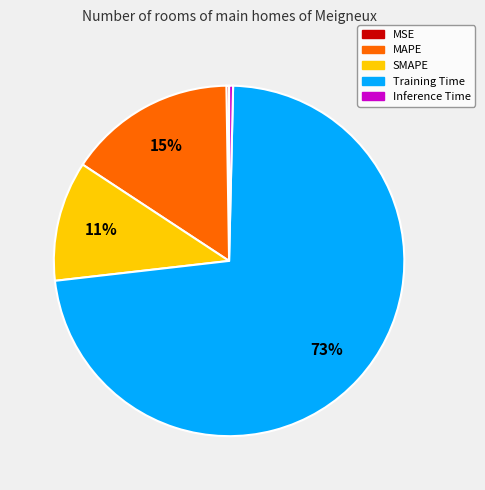

True or false: MAPE accounts for 15% of the total.

True